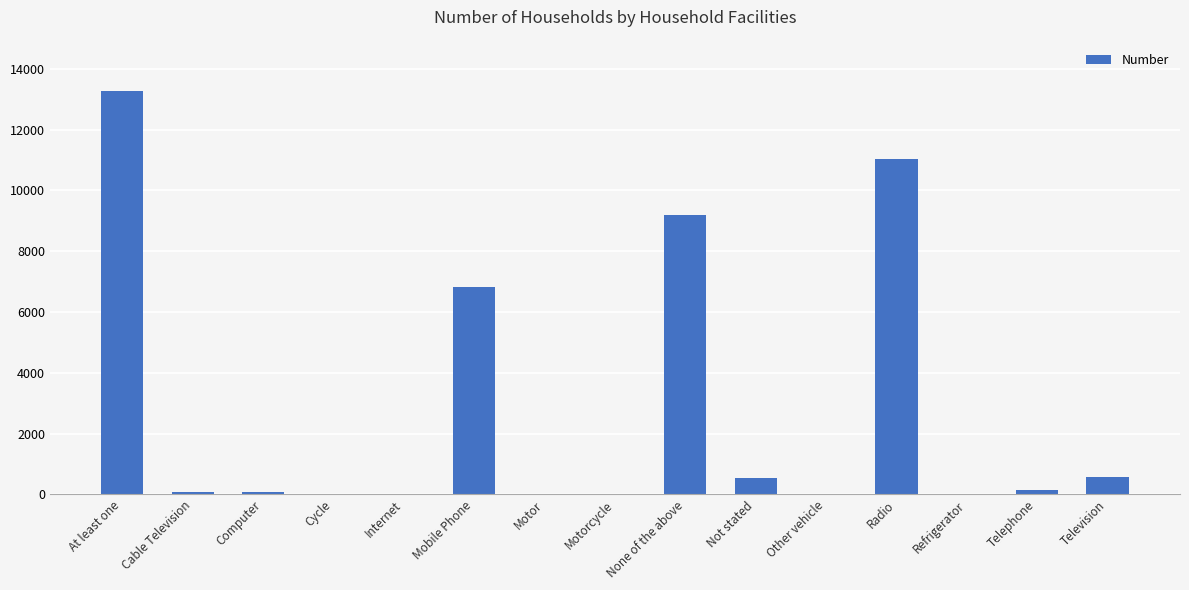

Which category has the highest value across all series?

At least one